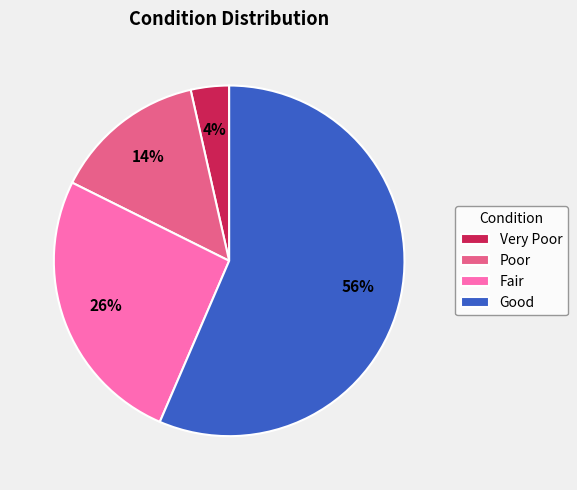

Rank the categories by value from lowest to highest.

Very Poor, Poor, Fair, Good